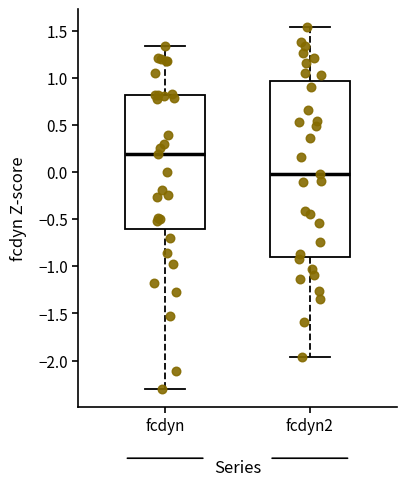

Which box's median line is the lowest?

fcdyn2